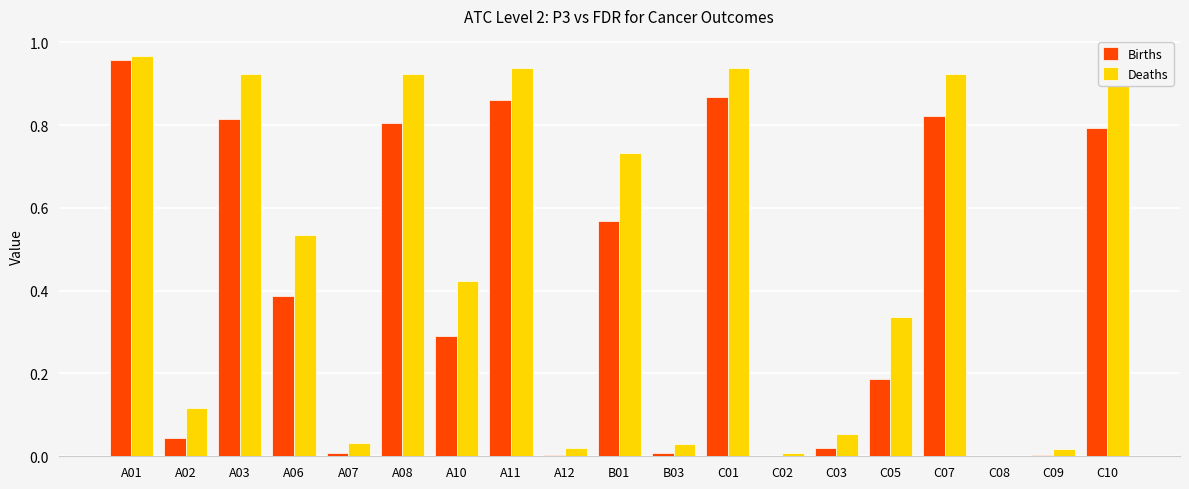

How many groups of bars are there?

19